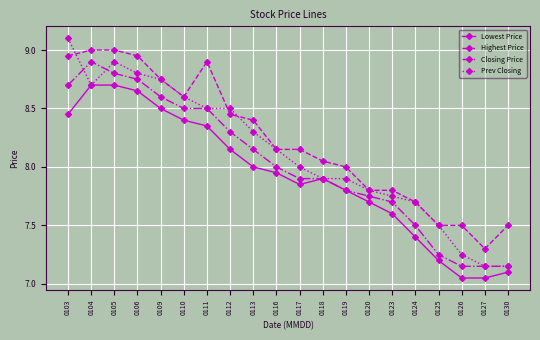

True or false: Lowest Price and Highest Price intersect in this chart.

False